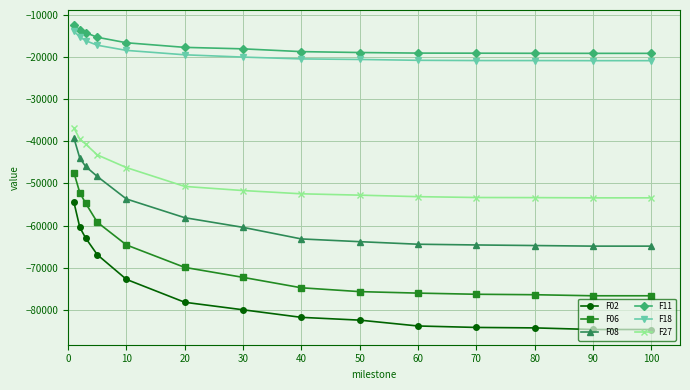

What is the difference between the maximum and minimum values in the F02 series?

30093.0